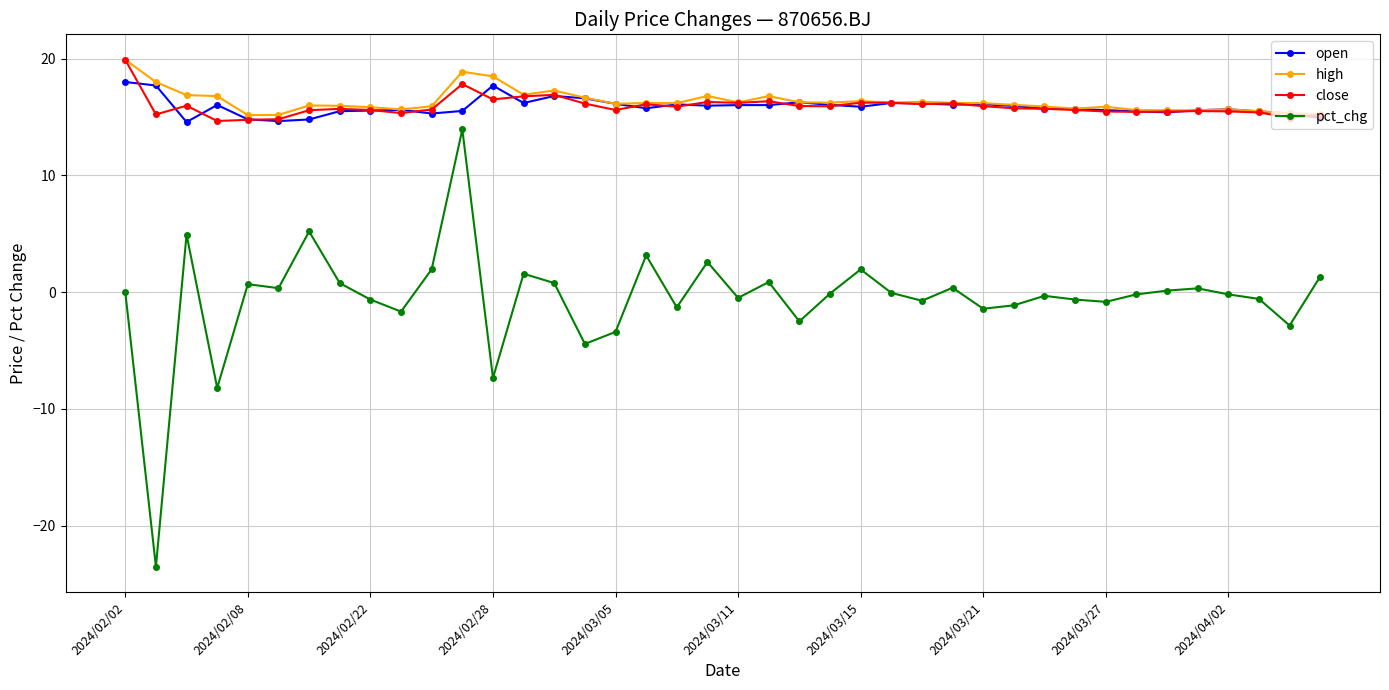

What is the minimum value shown in the chart?

-23.5